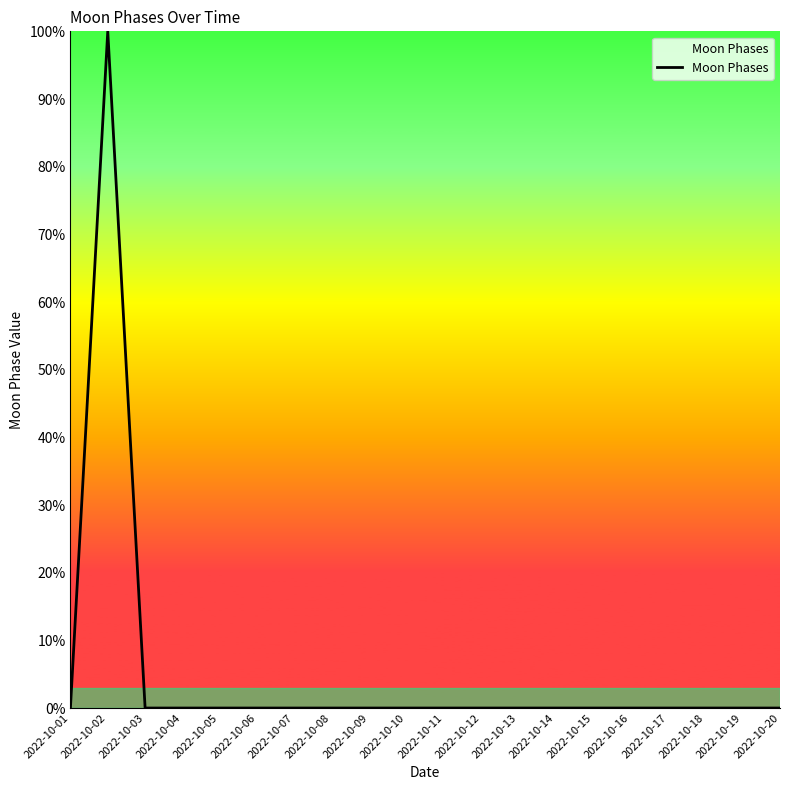

The chart shows a value of -47 at 2022-10-08. True or false?

False